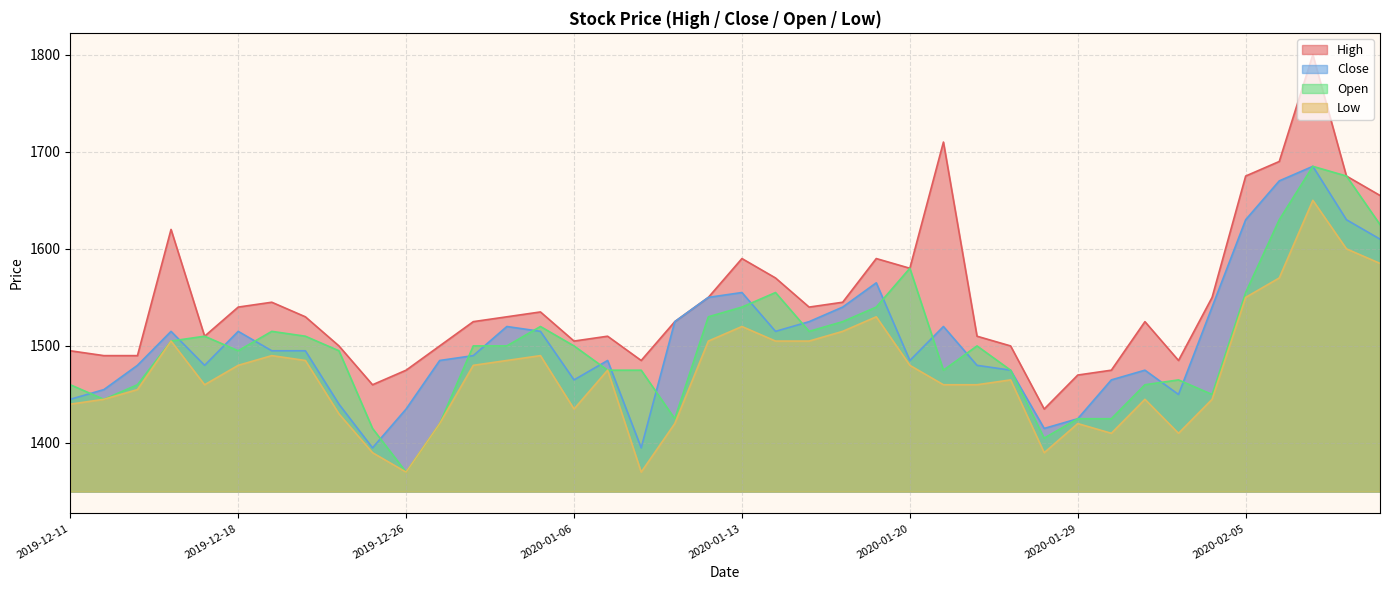

Reading right to left, list all the values displayed in this chart.

High: 2020-02-11=1655	2020-02-10=1675	2020-02-07=1800	2020-02-06=1690	2020-02-05=1675	2020-02-04=1550	2020-02-03=1485	2020-01-31=1525	2020-01-30=1475	2020-01-29=1470	2020-01-28=1435	2020-01-23=1500	2020-01-22=1510	2020-01-21=1710	2020-01-20=1580	2020-01-17=1590	2020-01-16=1545	2020-01-15=1540	2020-01-14=1570	2020-01-13=1590	2020-01-10=1550	2020-01-09=1525	2020-01-08=1485	2020-01-07=1510	2020-01-06=1505	2020-01-03=1535	2020-01-02=1530	2019-12-30=1525	2019-12-27=1500	2019-12-26=1475	2019-12-24=1460	2019-12-23=1500	2019-12-20=1530	2019-12-19=1545	2019-12-18=1540	2019-12-17=1510	2019-12-16=1620	2019-12-13=1490	2019-12-12=1490	2019-12-11=1495
Close: 2020-02-11=1610	2020-02-10=1630	2020-02-07=1685	2020-02-06=1670	2020-02-05=1630	2020-02-04=1540	2020-02-03=1450	2020-01-31=1475	2020-01-30=1465	2020-01-29=1425	2020-01-28=1415	2020-01-23=1475	2020-01-22=1480	2020-01-21=1520	2020-01-20=1485	2020-01-17=1565	2020-01-16=1540	2020-01-15=1525	2020-01-14=1515	2020-01-13=1555	2020-01-10=1550	2020-01-09=1525	2020-01-08=1395	2020-01-07=1485	2020-01-06=1465	2020-01-03=1515	2020-01-02=1520	2019-12-30=1490	2019-12-27=1485	2019-12-26=1435	2019-12-24=1395	2019-12-23=1440	2019-12-20=1495	2019-12-19=1495	2019-12-18=1515	2019-12-17=1480	2019-12-16=1515	2019-12-13=1480	2019-12-12=1455	2019-12-11=1445
Open: 2020-02-11=1625	2020-02-10=1675	2020-02-07=1685	2020-02-06=1630	2020-02-05=1555	2020-02-04=1450	2020-02-03=1465	2020-01-31=1460	2020-01-30=1425	2020-01-29=1425	2020-01-28=1405	2020-01-23=1475	2020-01-22=1500	2020-01-21=1475	2020-01-20=1580	2020-01-17=1540	2020-01-16=1525	2020-01-15=1515	2020-01-14=1555	2020-01-13=1540	2020-01-10=1530	2020-01-09=1425	2020-01-08=1475	2020-01-07=1475	2020-01-06=1500	2020-01-03=1520	2020-01-02=1500	2019-12-30=1500	2019-12-27=1420	2019-12-26=1370	2019-12-24=1415	2019-12-23=1495	2019-12-20=1510	2019-12-19=1515	2019-12-18=1495	2019-12-17=1510	2019-12-16=1505	2019-12-13=1460	2019-12-12=1445	2019-12-11=1460
Low: 2020-02-11=1585	2020-02-10=1600	2020-02-07=1650	2020-02-06=1570	2020-02-05=1550	2020-02-04=1445	2020-02-03=1410	2020-01-31=1445	2020-01-30=1410	2020-01-29=1420	2020-01-28=1390	2020-01-23=1465	2020-01-22=1460	2020-01-21=1460	2020-01-20=1480	2020-01-17=1530	2020-01-16=1515	2020-01-15=1505	2020-01-14=1505	2020-01-13=1520	2020-01-10=1505	2020-01-09=1420	2020-01-08=1370	2020-01-07=1475	2020-01-06=1435	2020-01-03=1490	2020-01-02=1485	2019-12-30=1480	2019-12-27=1420	2019-12-26=1370	2019-12-24=1390	2019-12-23=1430	2019-12-20=1485	2019-12-19=1490	2019-12-18=1480	2019-12-17=1460	2019-12-16=1505	2019-12-13=1455	2019-12-12=1445	2019-12-11=1440